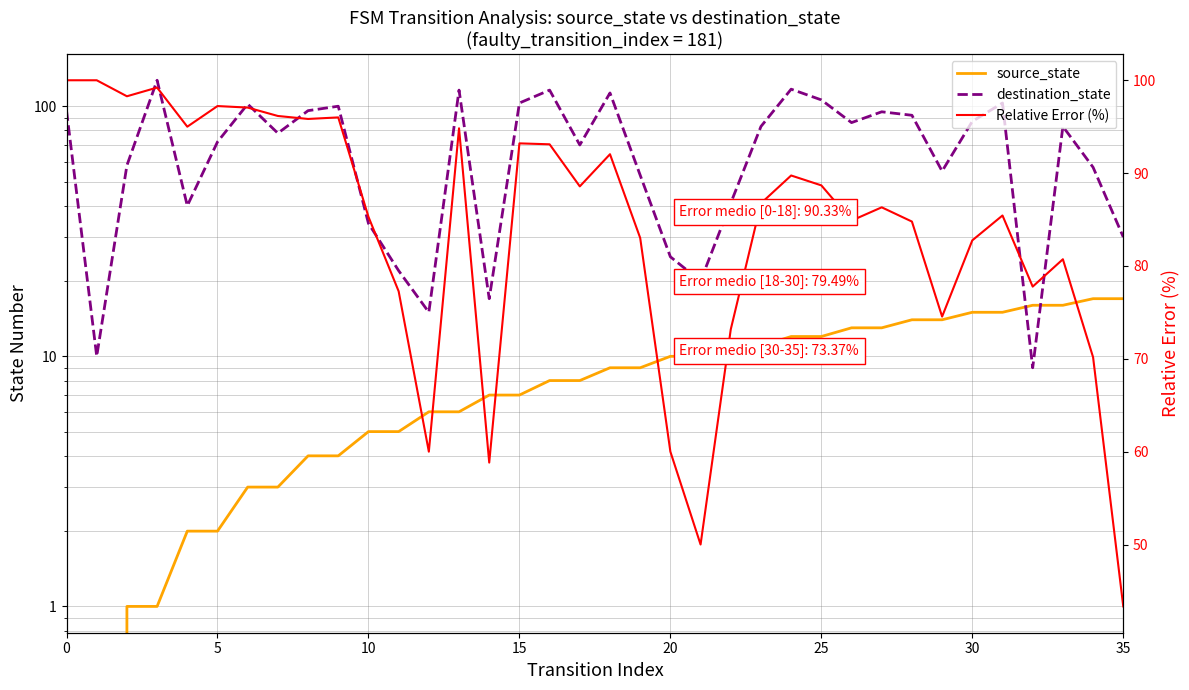

What is the sum of all Relative Error (%) values?

3020.0